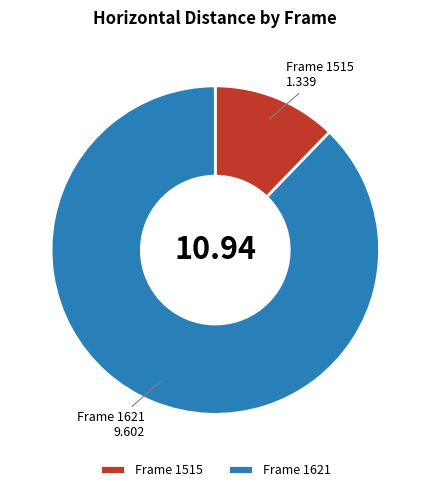

Rank the categories by value from lowest to highest.

Frame 1515, Frame 1621